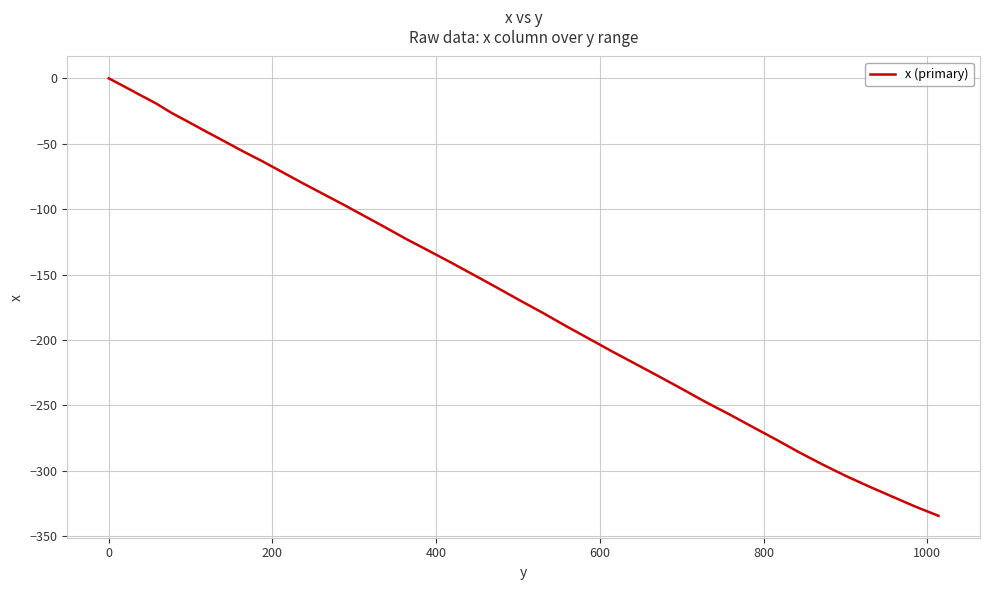

What is the smallest value displayed?

-334.5